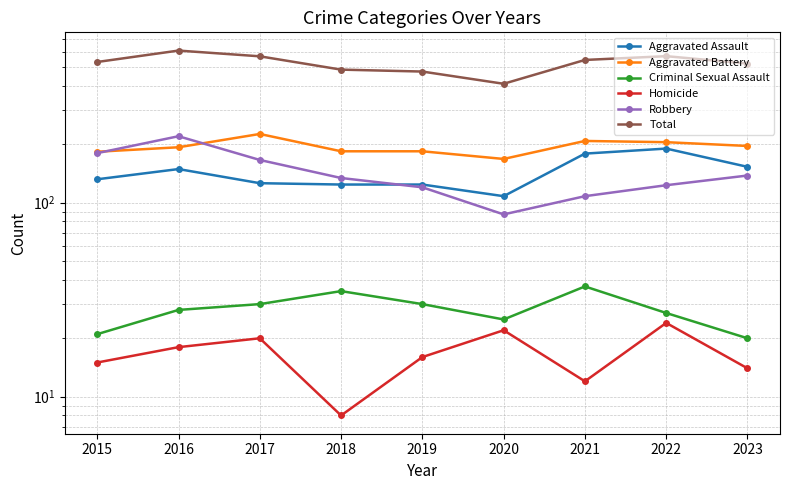

What is the approximate value of Total at 2021, to the nearest 50?

550